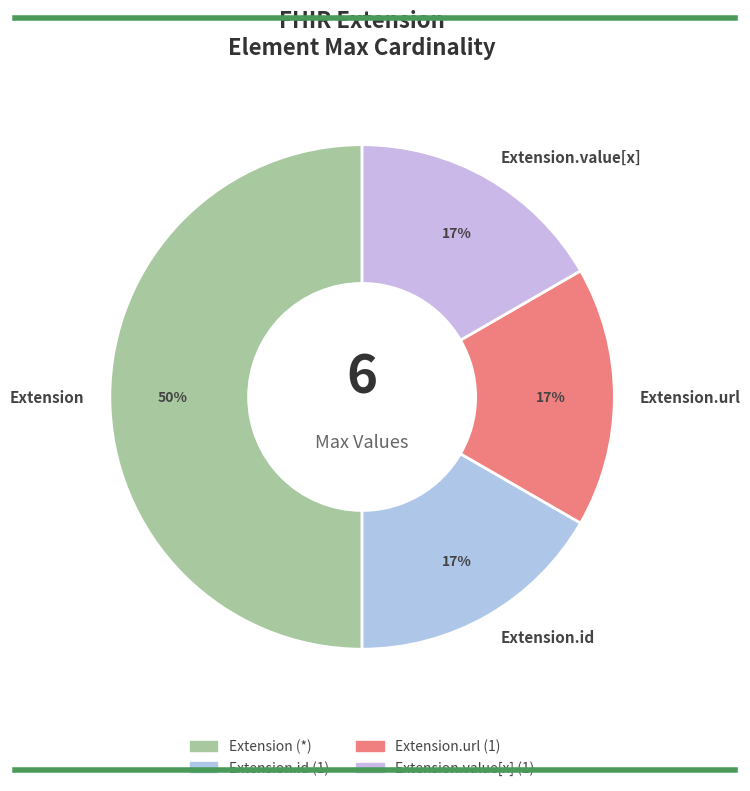

How many slices are in this pie chart?

4